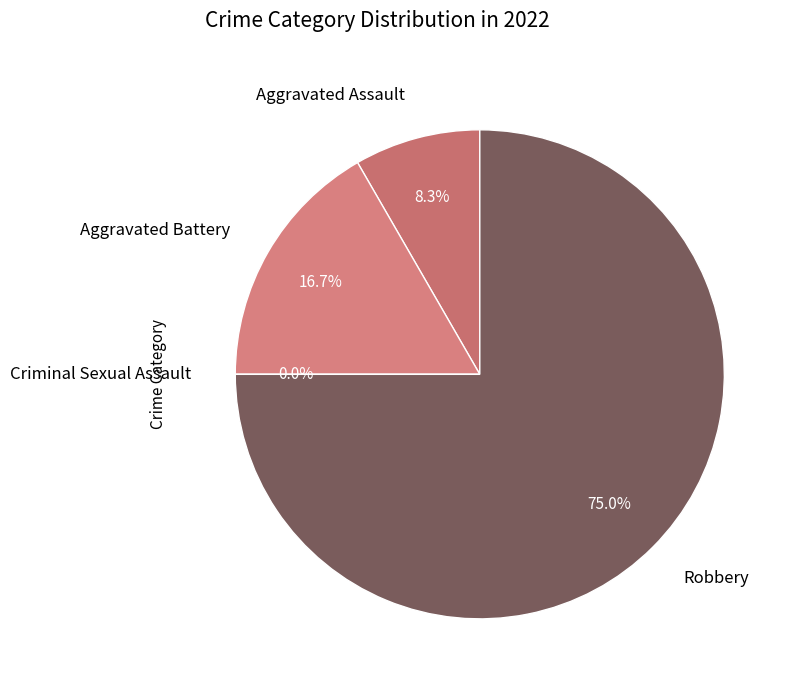

To the nearest percent, what is the combined percentage of Robbery and Aggravated Battery?

92%